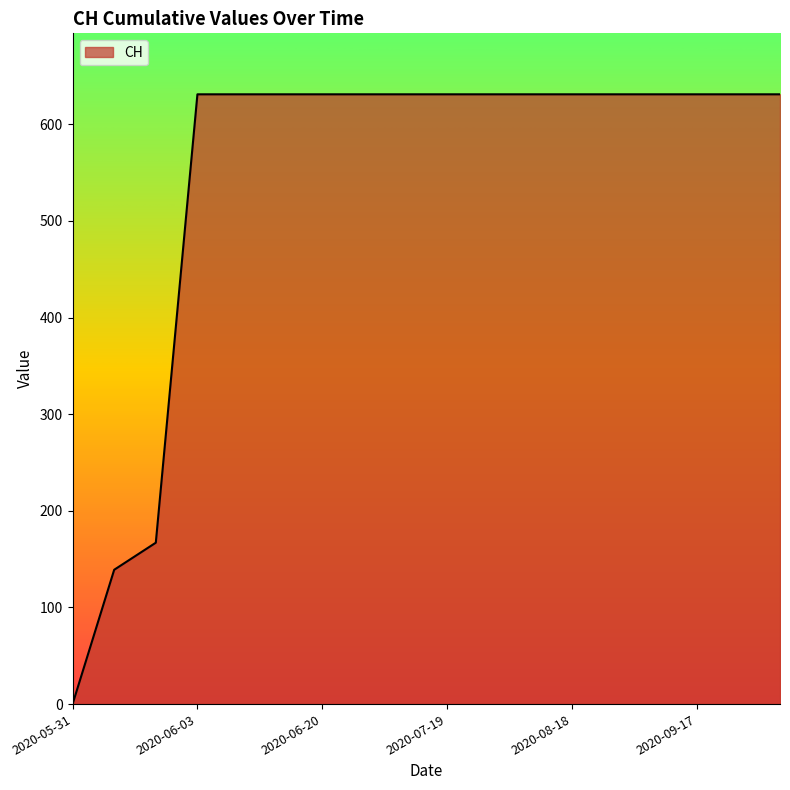

What is the greatest value displayed?

631